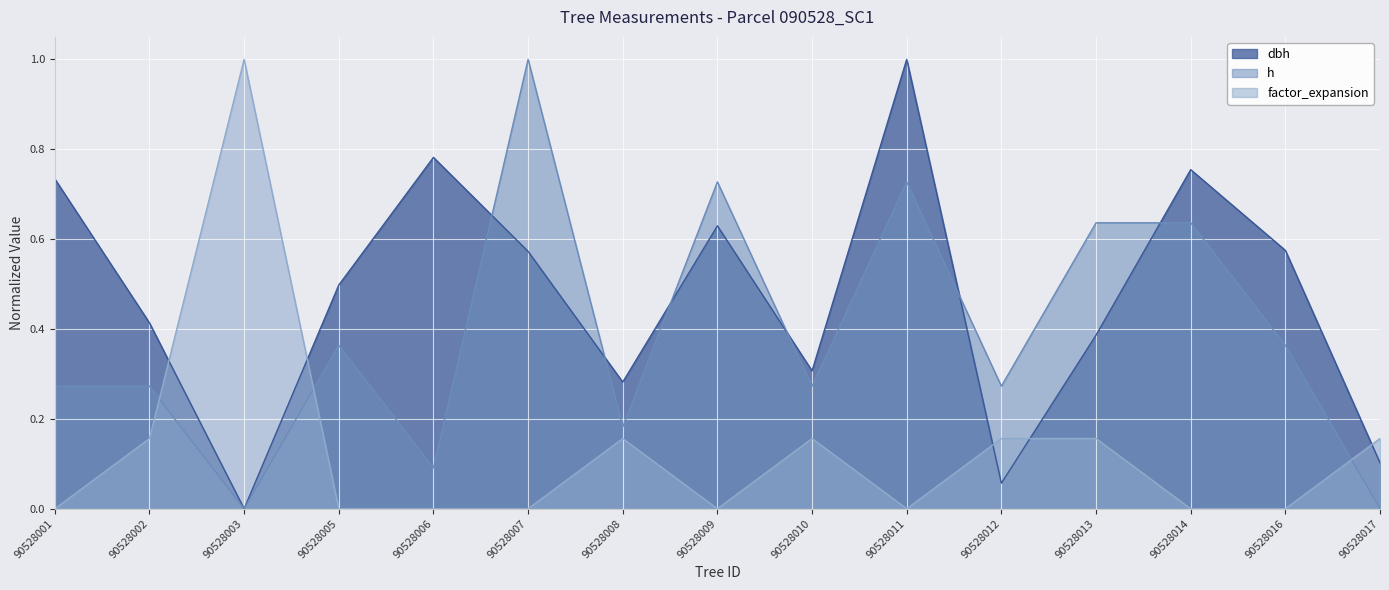

True or false: h and dbh intersect in this chart.

True